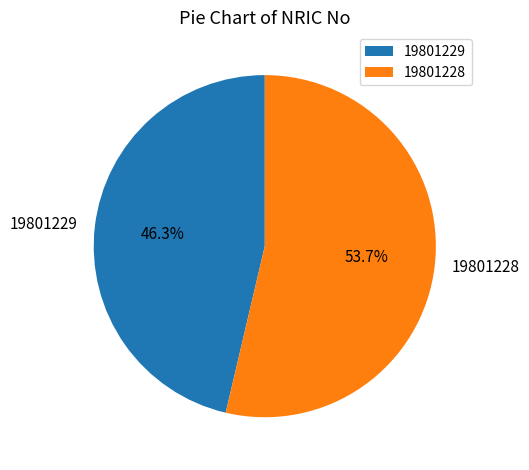

Which category has the smallest portion of the pie?

19801229